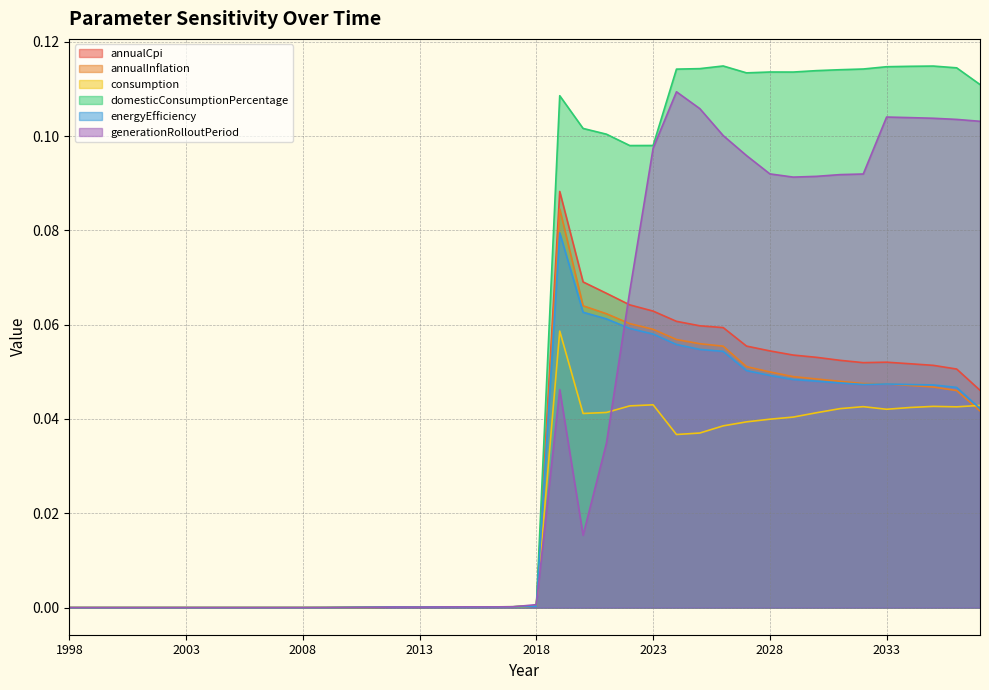

How many lines are shown in the chart?

6